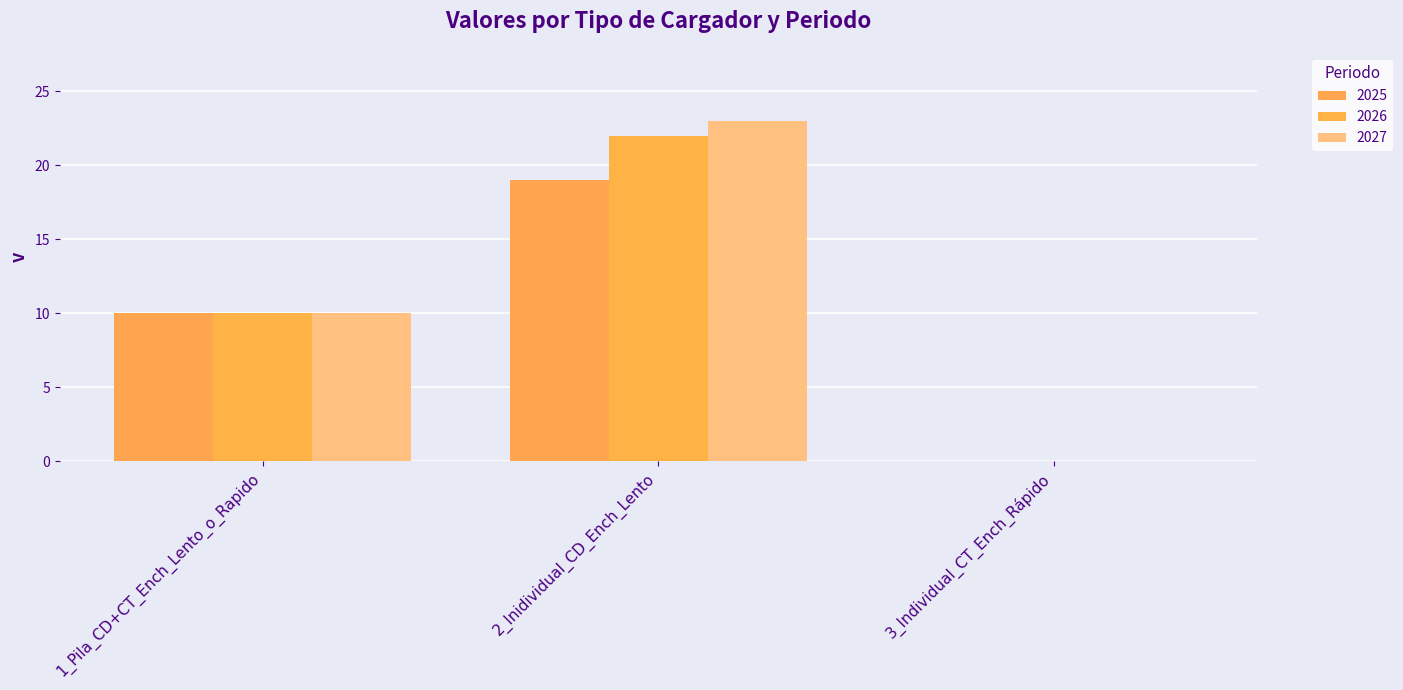

What is the label of the 3rd bar from the left?

3_Individual_CT_Ench_Rápido